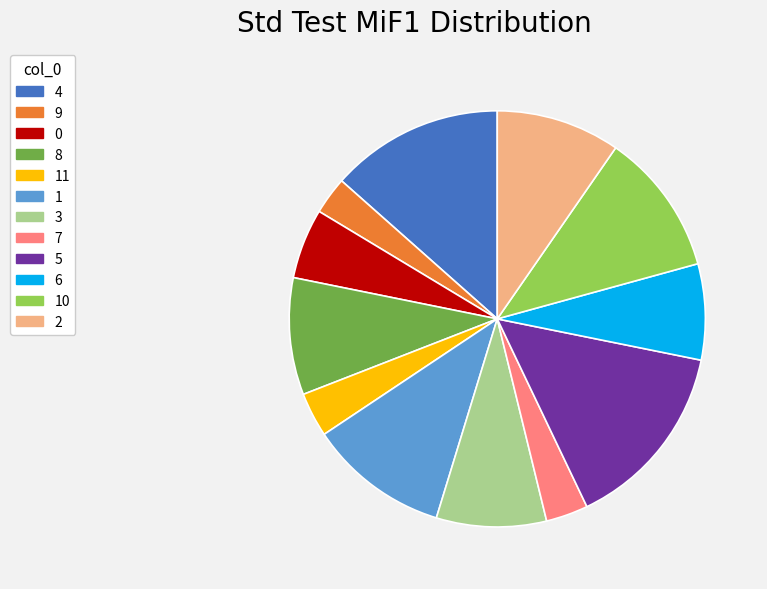

Do 3 and 5 together represent more than half of the pie?

No